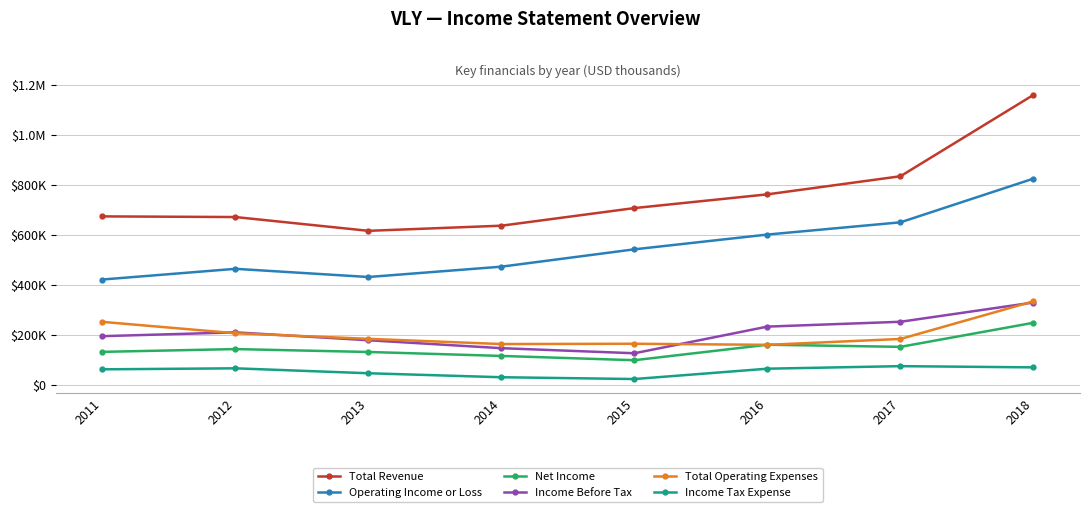

What is the maximum value shown in the chart?

1159200